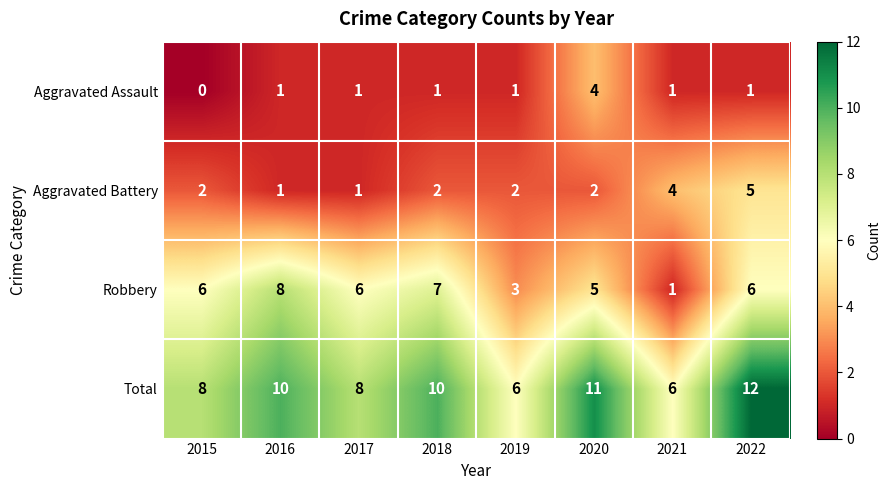

How many Robbery values are between 5 and 7?

5